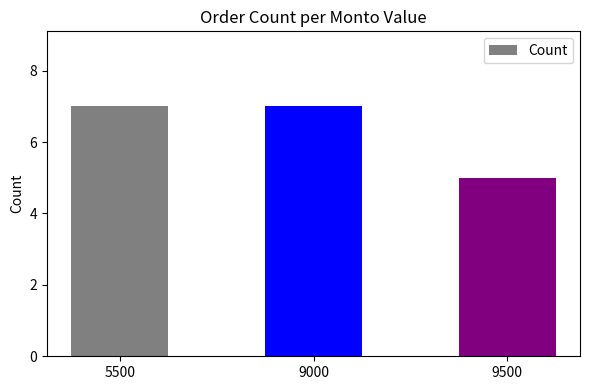

What is the maximum value shown in the chart?

7